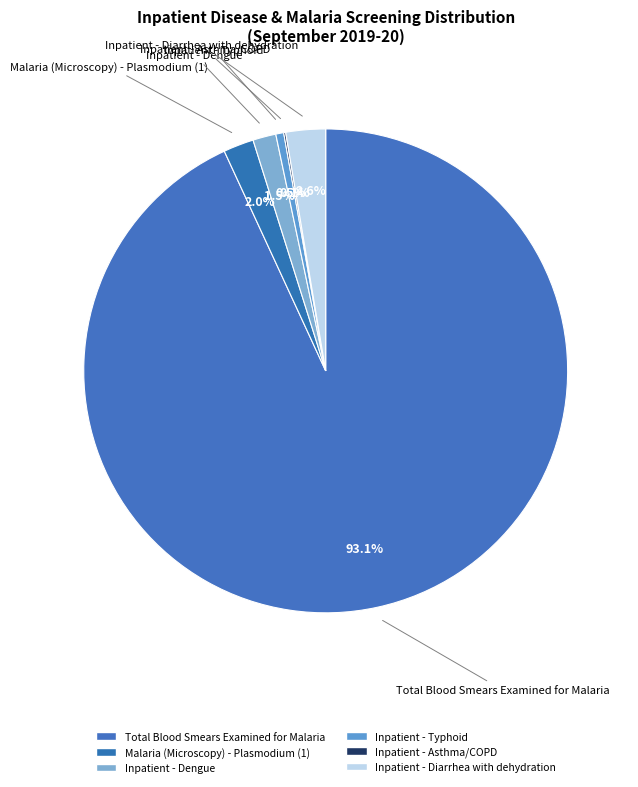

Which category has the biggest portion of the pie?

Total Blood Smears Examined for Malaria